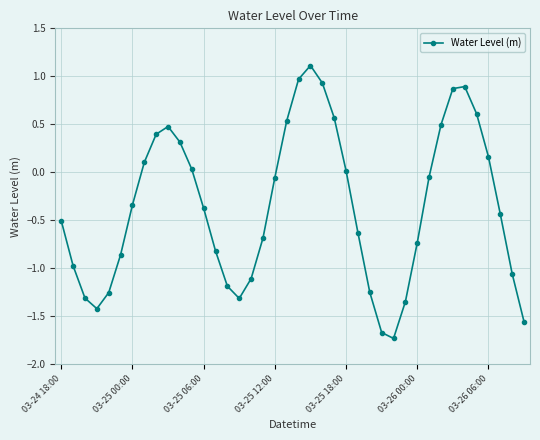

How many points are higher than both their immediate neighbors (excluding endpoints)?

3